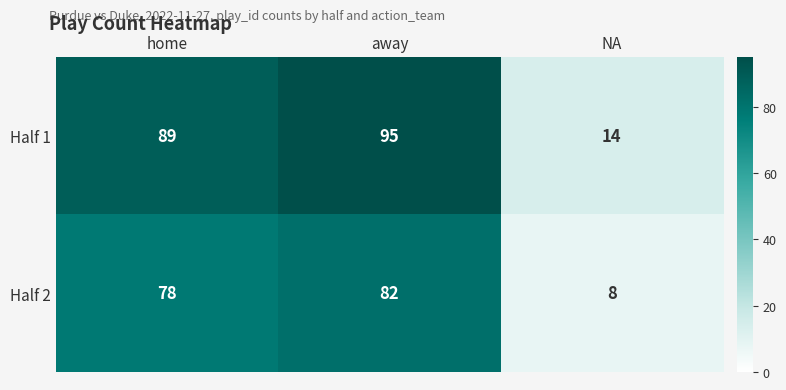

What is the spread (max minus min) of values at away?

13